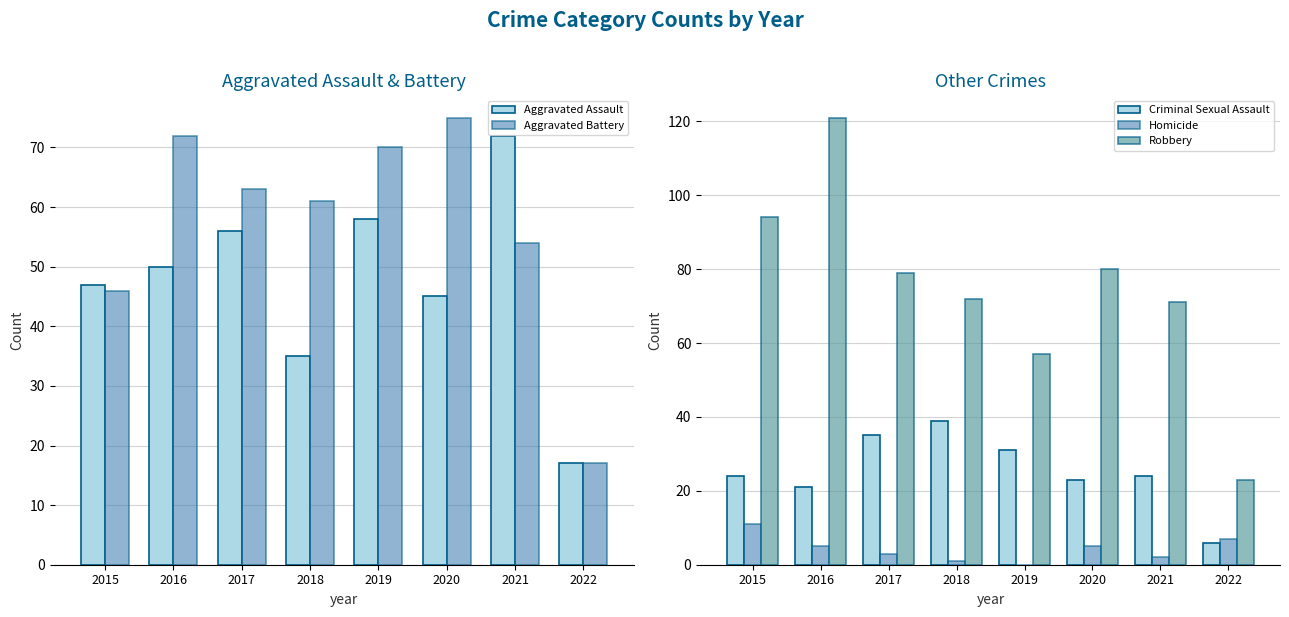

Which series has the largest total across all categories?

Robbery